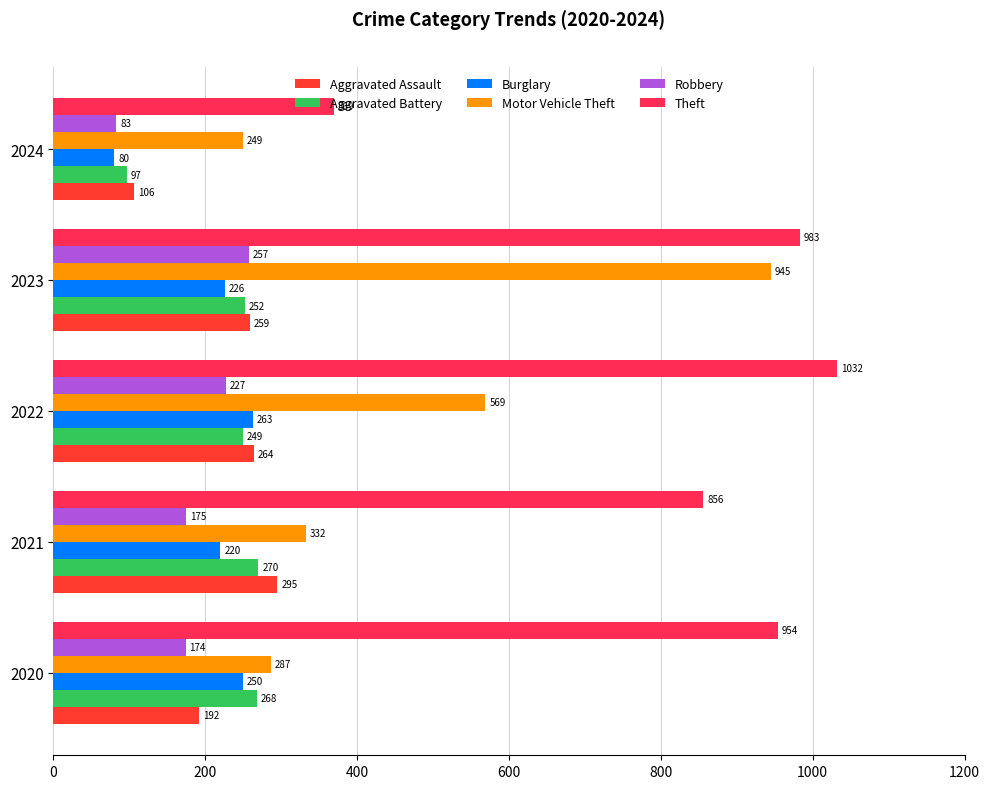

Which label corresponds to the largest value in the chart?

2022